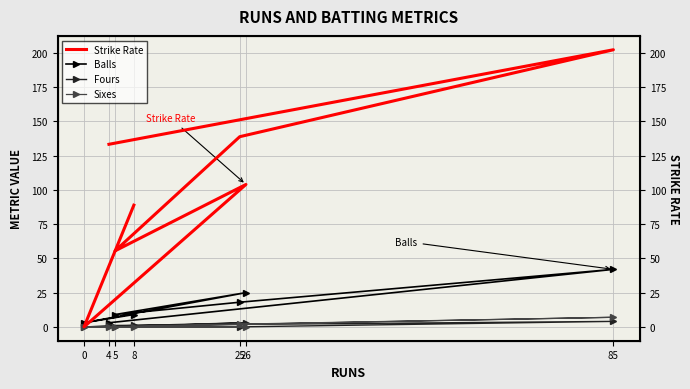

Between which two adjacent categories do Strike Rate and Balls first intersect?

26 and 0